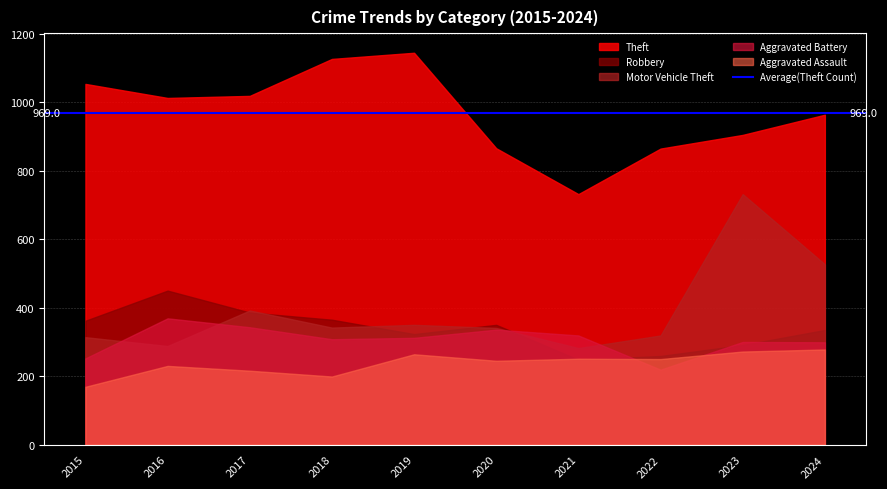

What is the difference between the maximum and second lowest values in the Theft series?

280